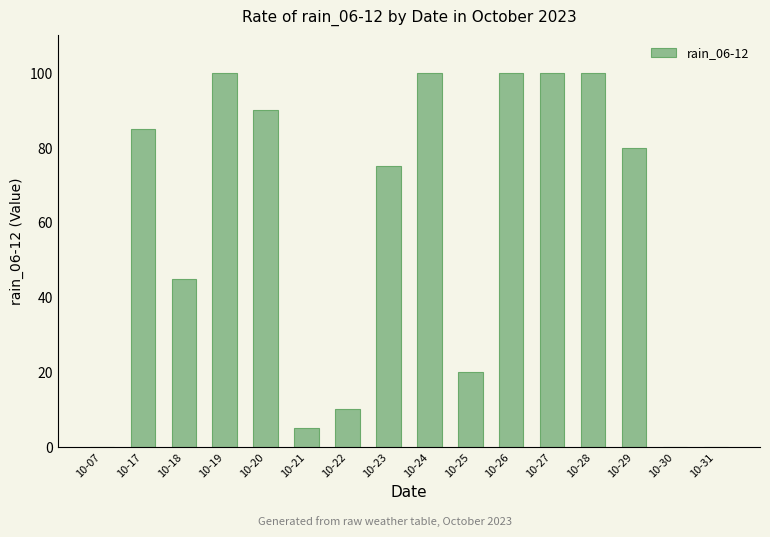

What is the change in value from 10-17 to 10-30?

-85